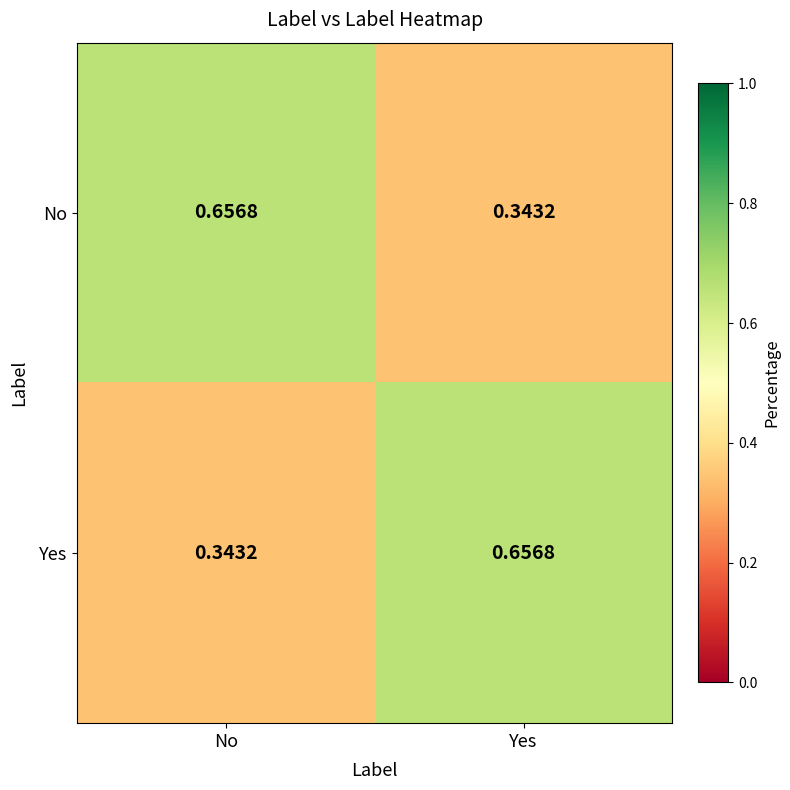

How many categories are shown in the chart?

2